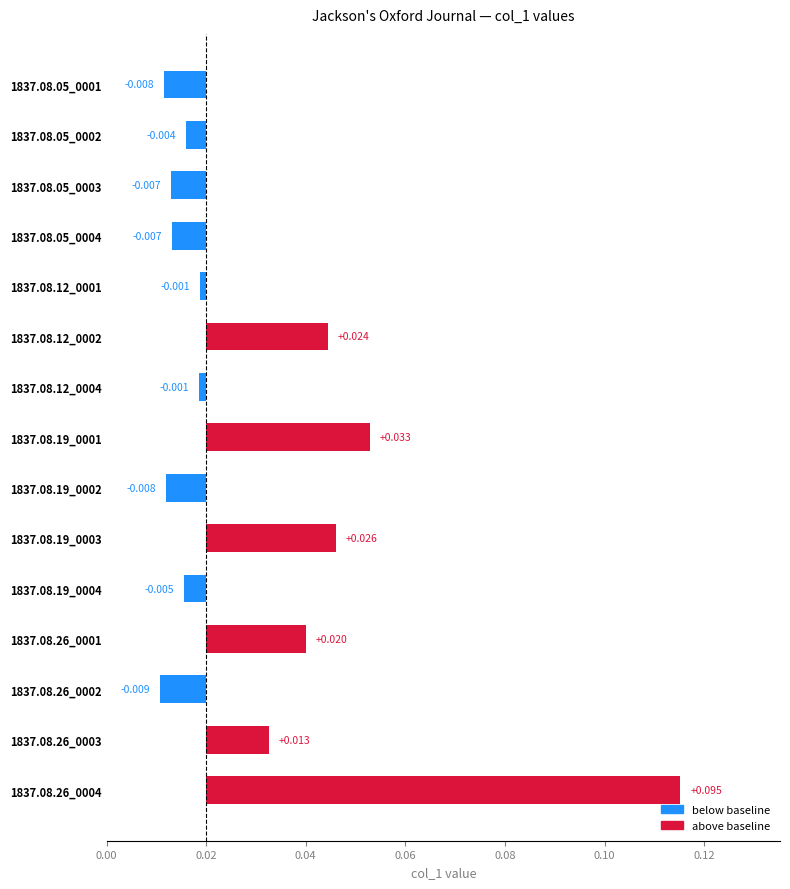

How many bars are there in total?

15